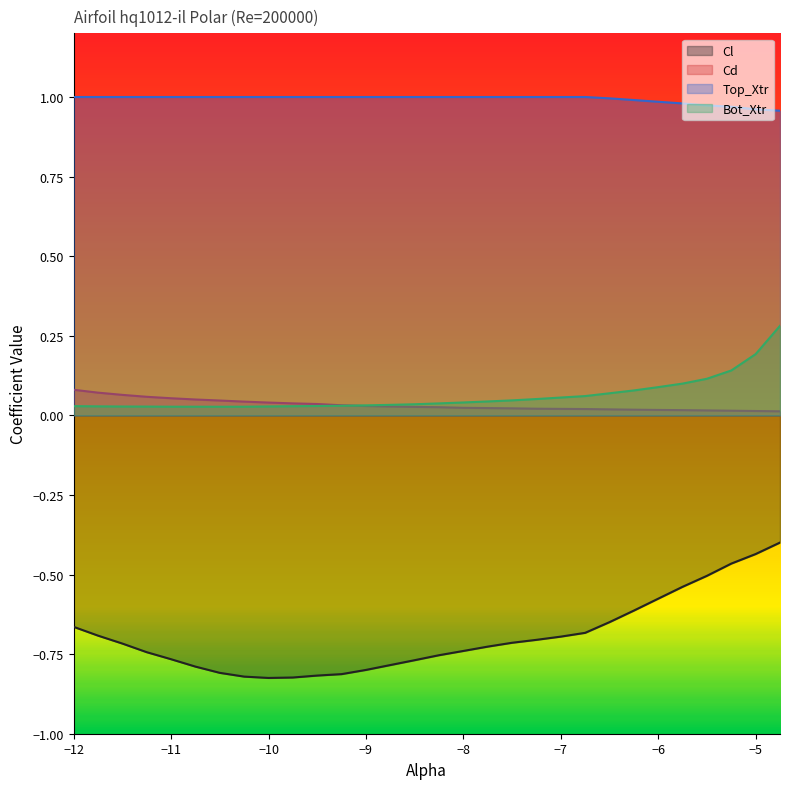

Is it true that Cd equals 0.0 at -7.75?

True